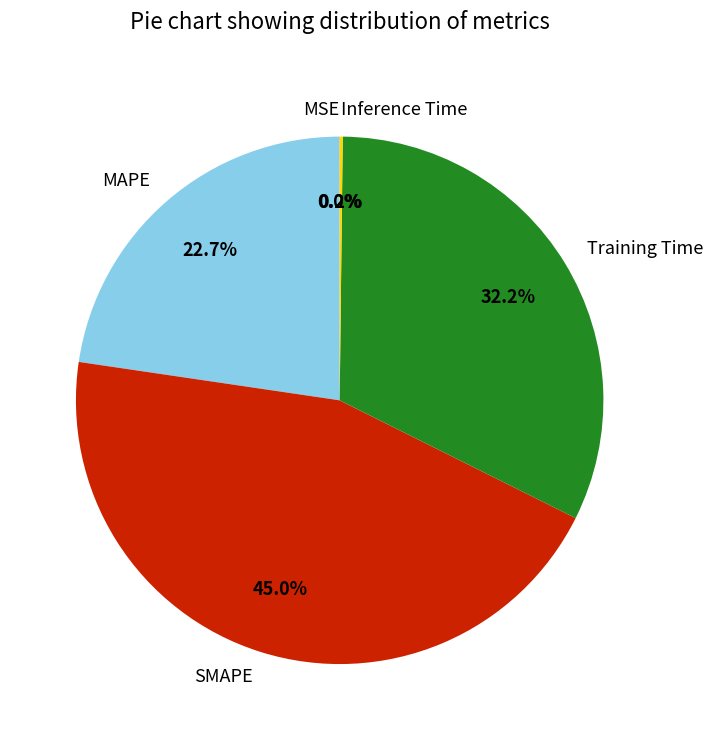

To the nearest percent, what percentage of the pie is SMAPE?

45%